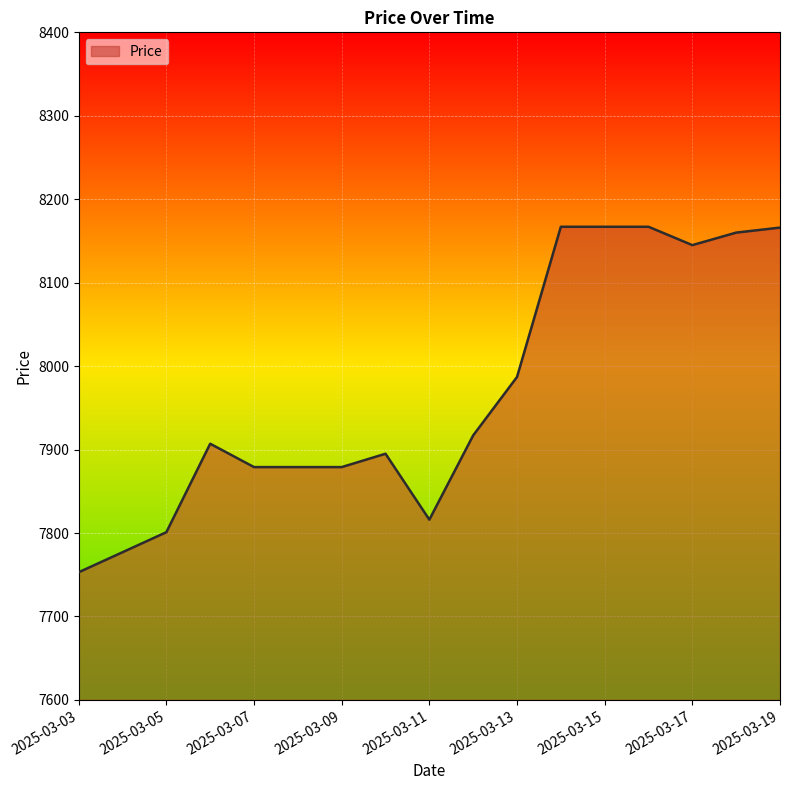

What is the greatest value displayed?

8167